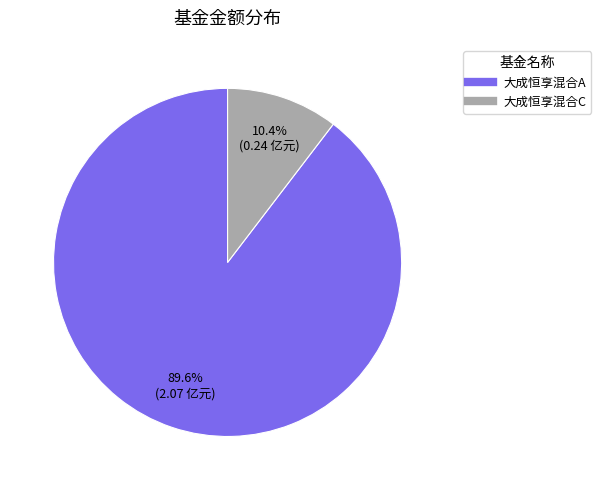

Do 大成恒享混合C and 大成恒享混合A together represent more than half of the pie?

Yes